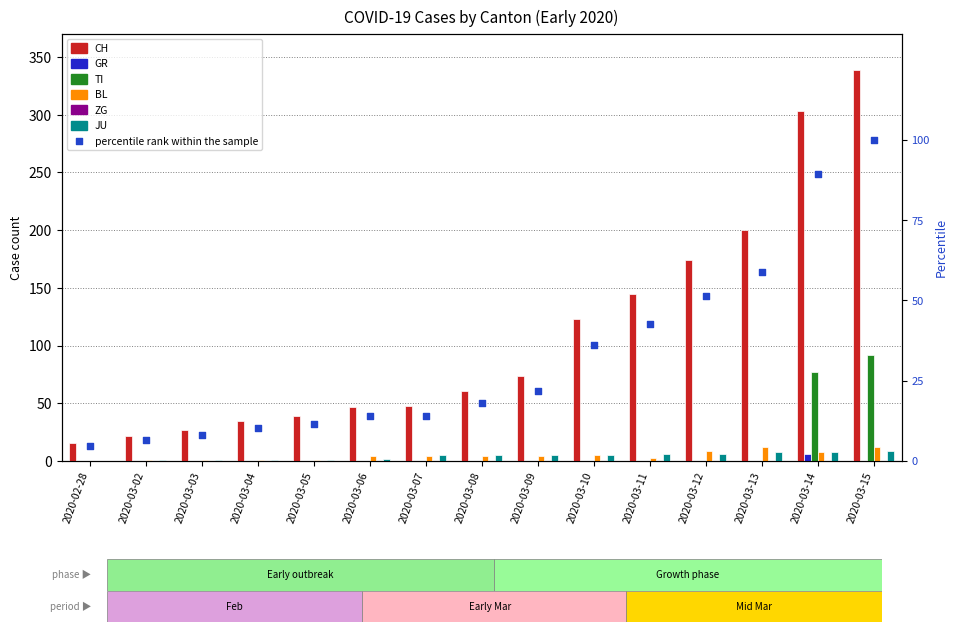

Which series has the widest spread of Y values?

CH